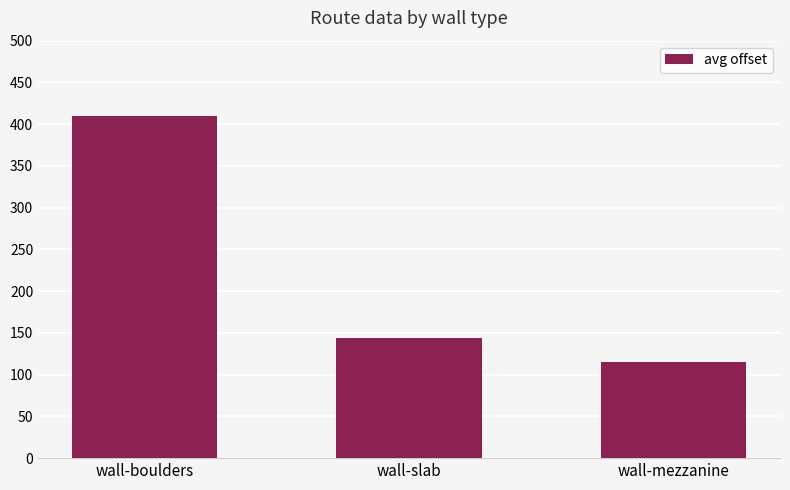

Is it true that the value at wall-slab is 143.5?

True